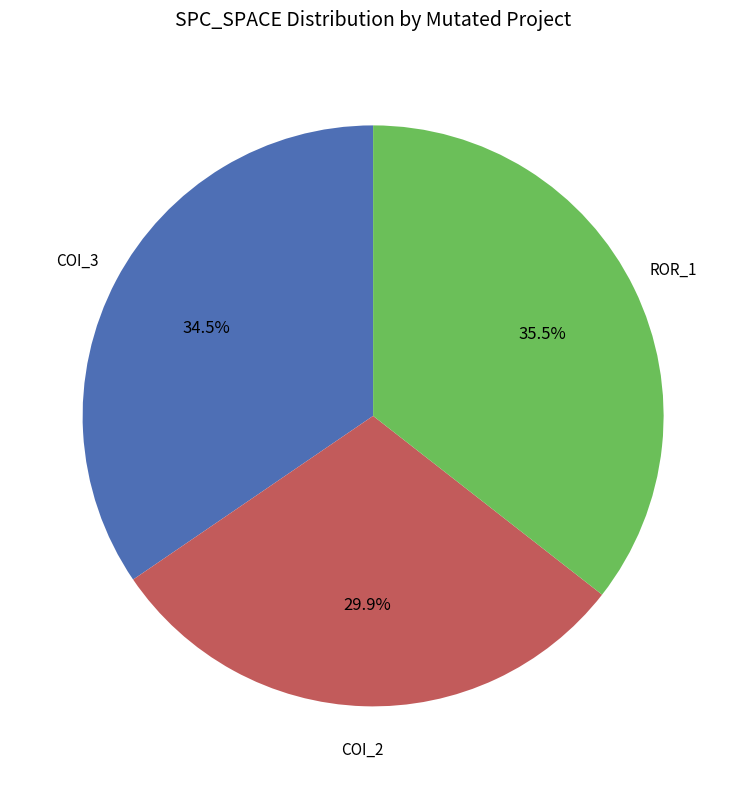

To the nearest percent, what is the difference between the largest and smallest slice percentages?

6%